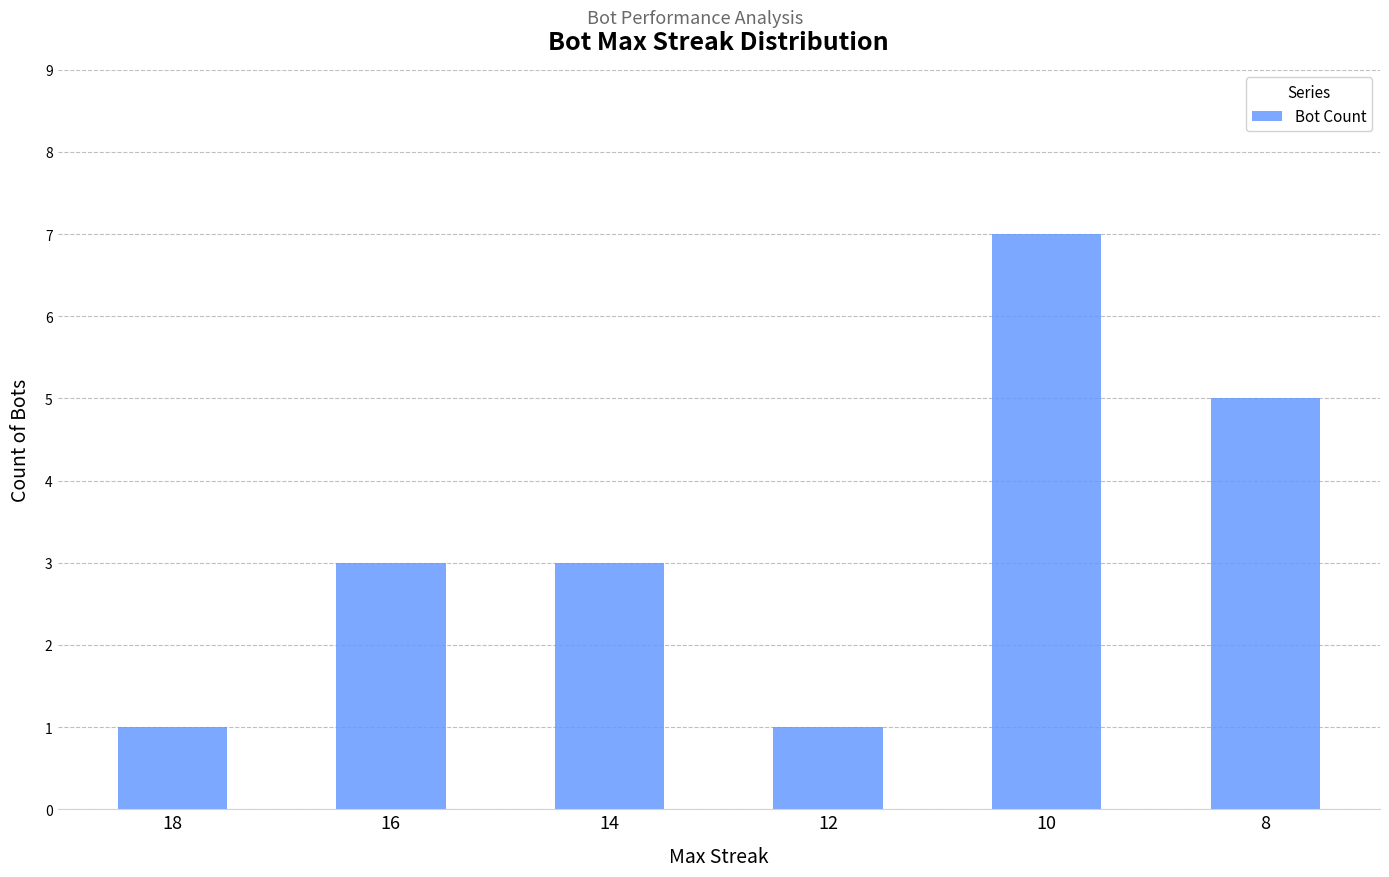

What is the sum of the values at 8 and 18?

6